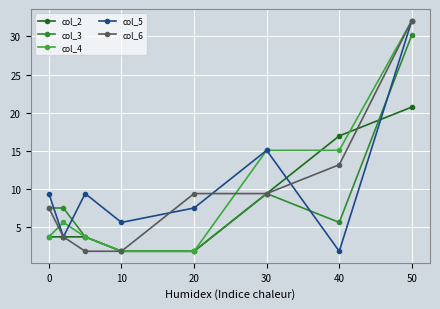

True or false: col_3 and col_4 cross at least once.

False